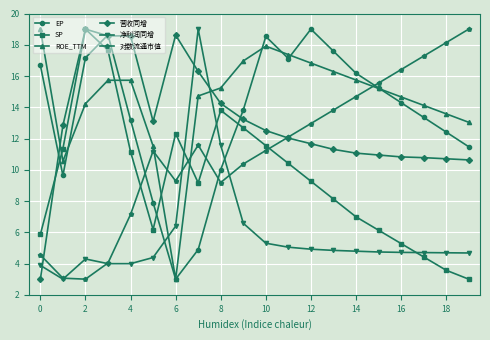

True or false: 营收同增 and EP cross at least once.

True